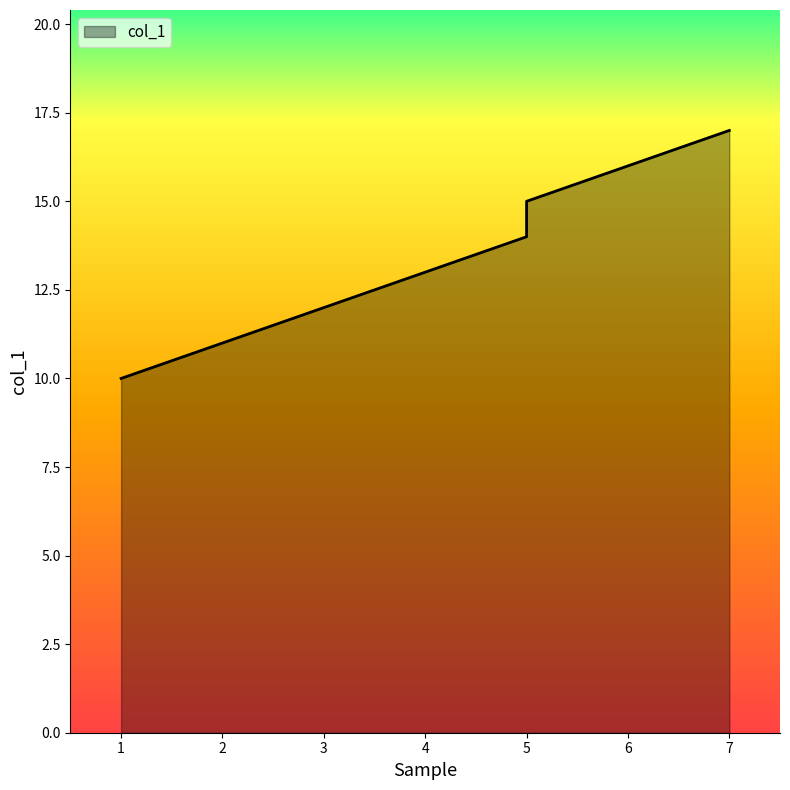

What is the sum of all values?

108